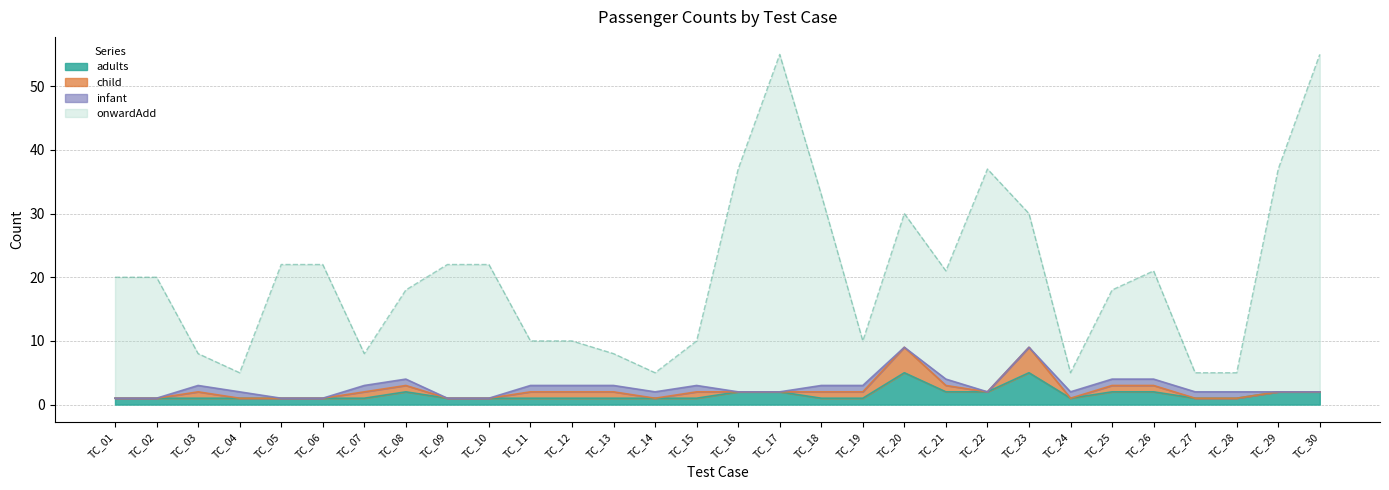

What is the sum of the adults values at TC_25 and TC_18?

3